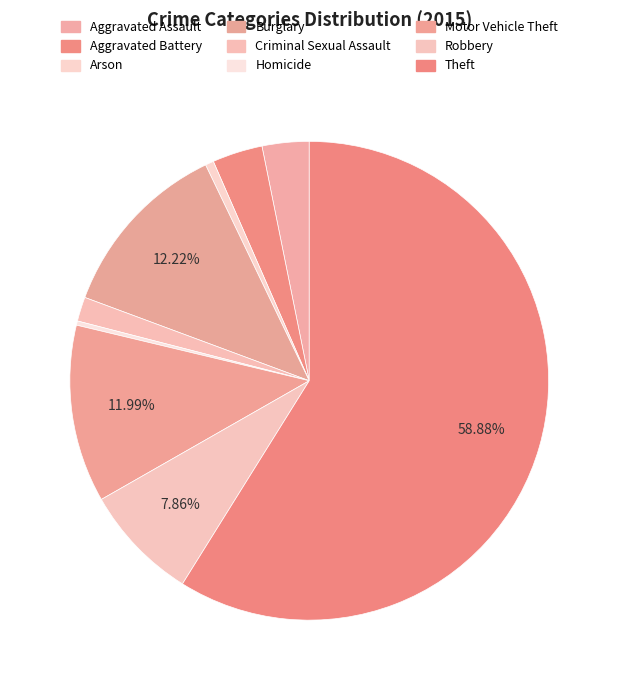

Count the number of slices in the pie.

9